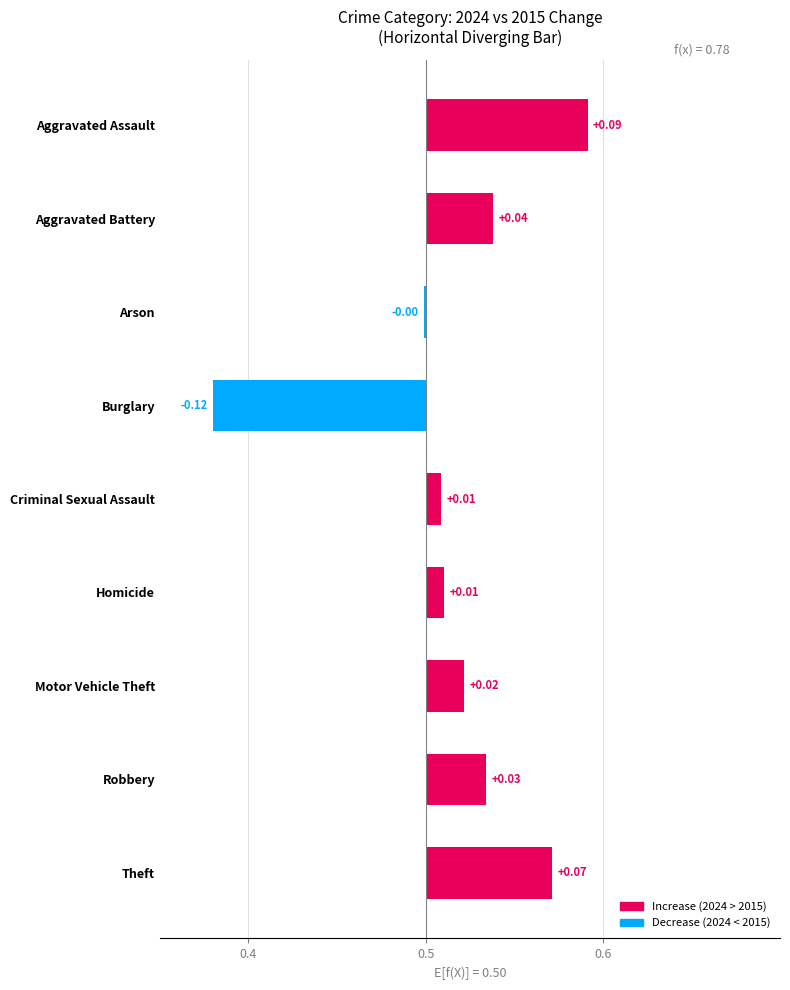

Are the bars grouped side by side (vs. stacked)?

No